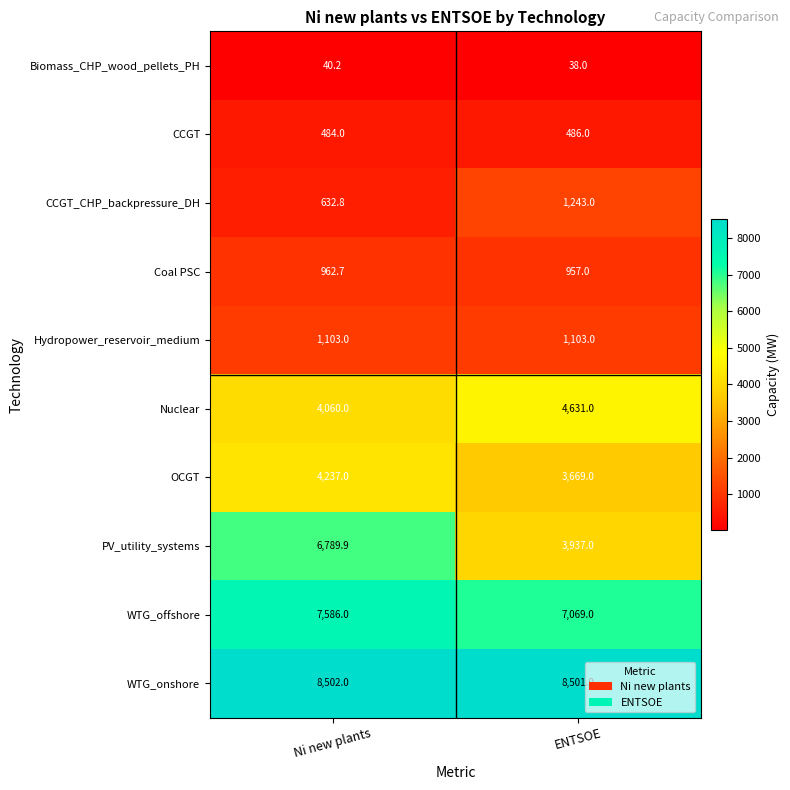

Which series has the largest total across all categories?

WTG_onshore